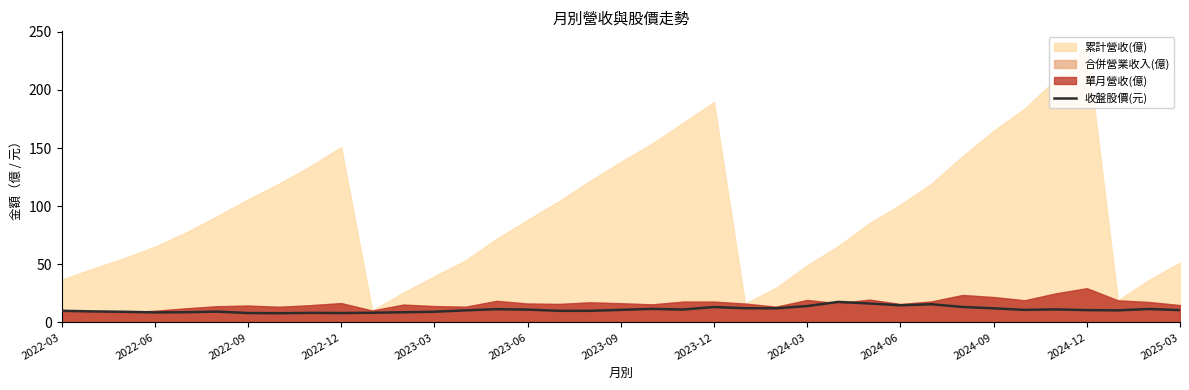

How many interior local peaks (higher than both neighbors) does the data have?

9